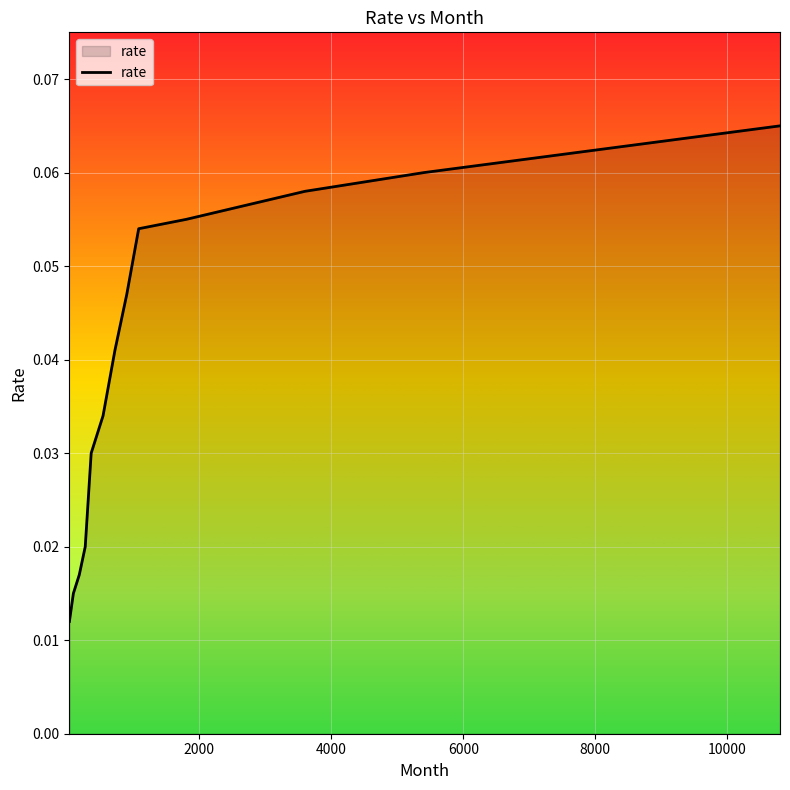

True or false: there are more than 2 points higher than both neighbors.

False